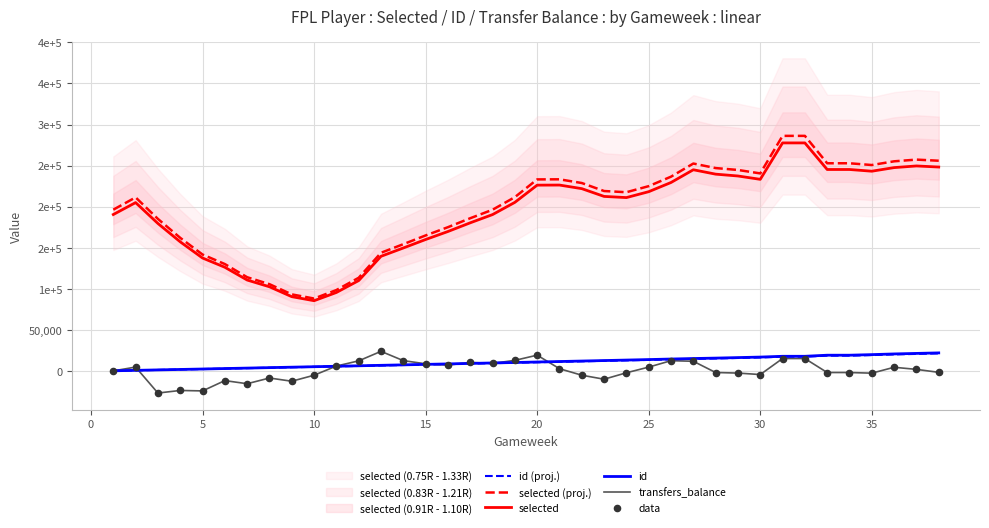

Which series has the widest spread of Y values?

selected (proj.)